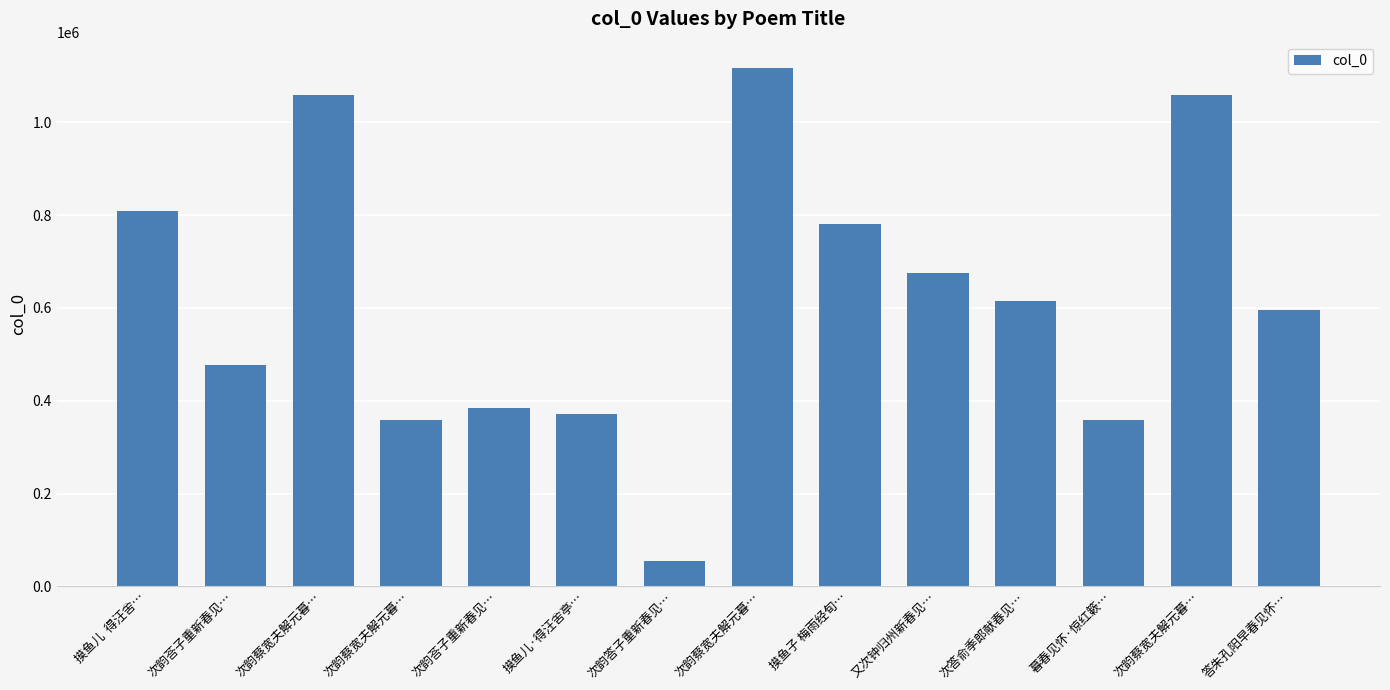

Is it true that the value at 答朱孔阳早春见怀… is 595033?

True